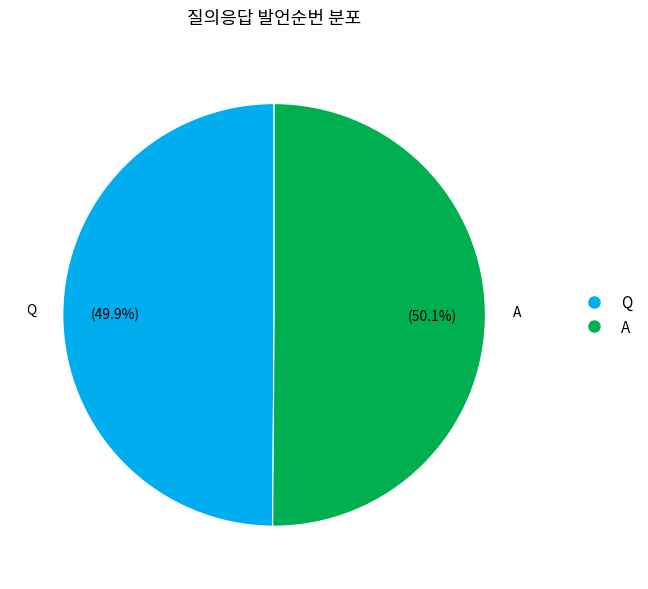

Count the number of slices in the pie.

2